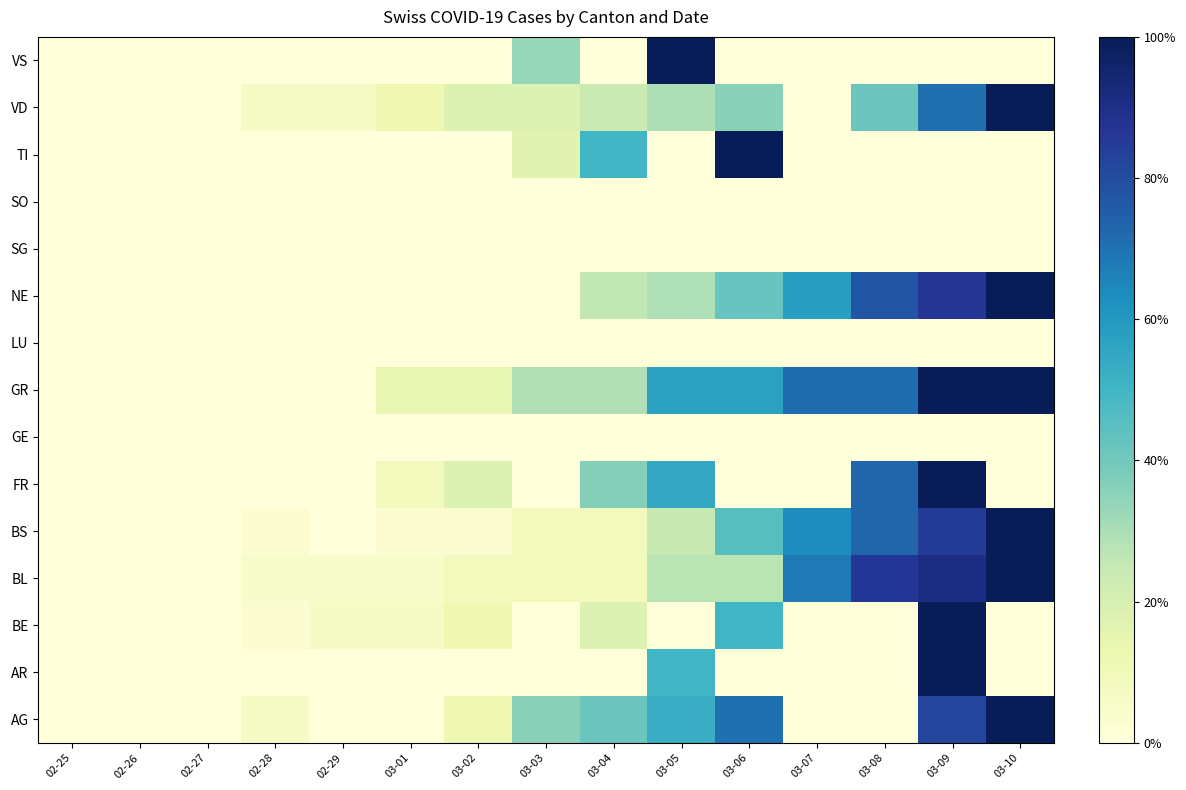

How many series are shown in this chart?

15